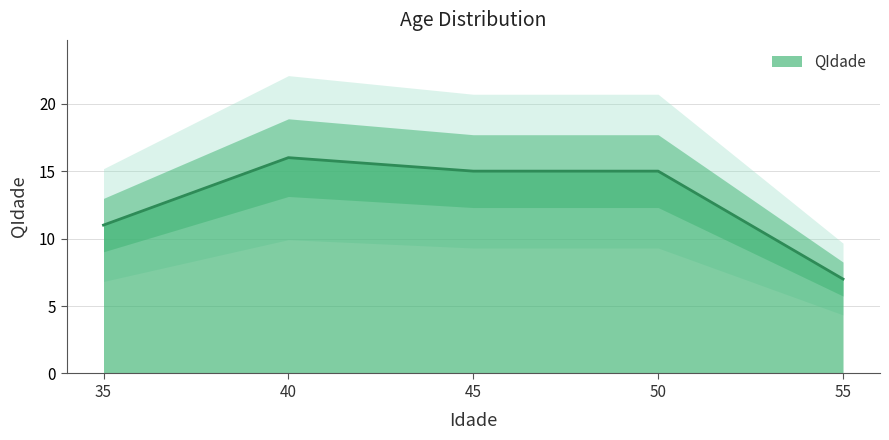

What is the maximum value shown in the chart?

16